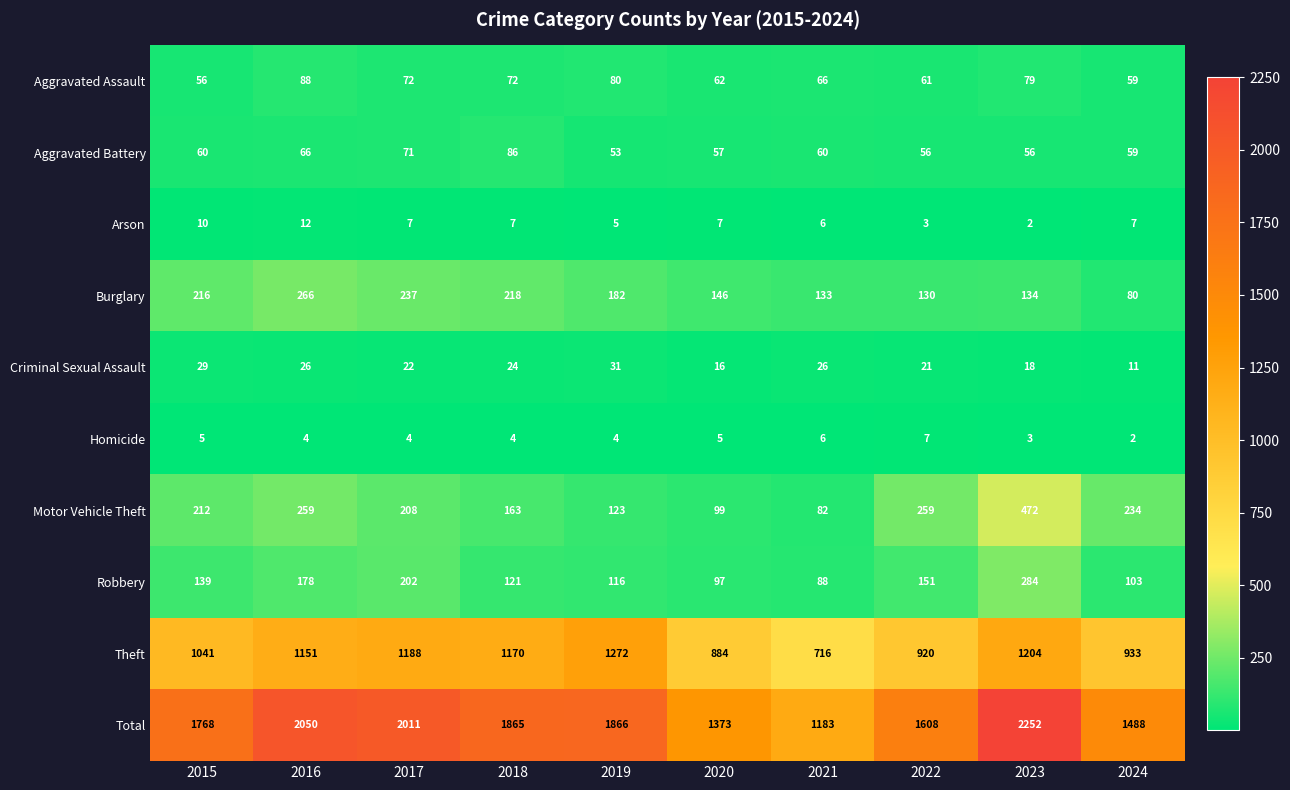

Rank the series at 2018 from lowest to highest value.

Homicide, Arson, Criminal Sexual Assault, Aggravated Assault, Aggravated Battery, Robbery, Motor Vehicle Theft, Burglary, Theft, Total